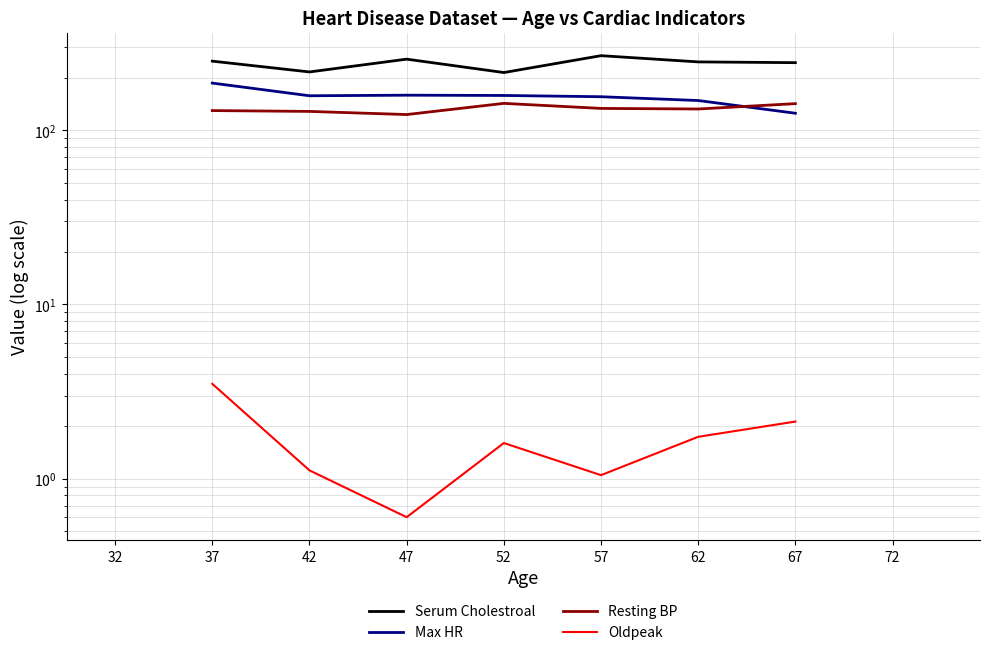

Which category has the highest value in the Resting BP series?

32